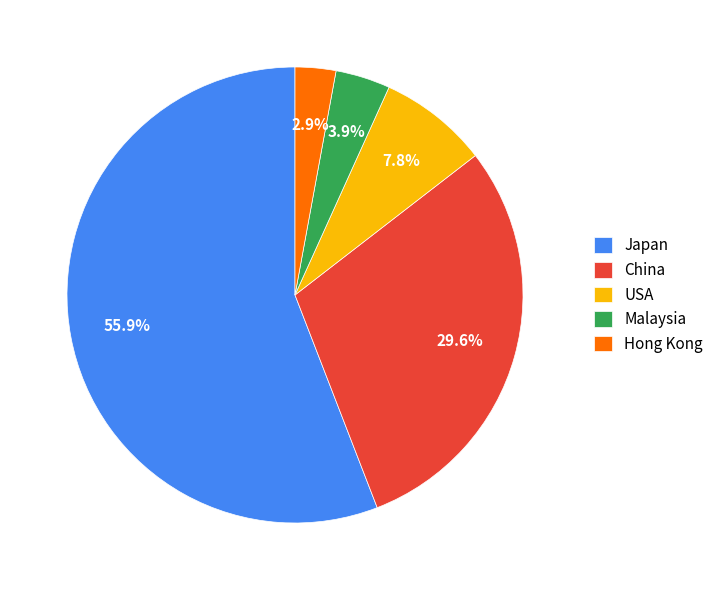

Does Malaysia represent more than half of the total?

No